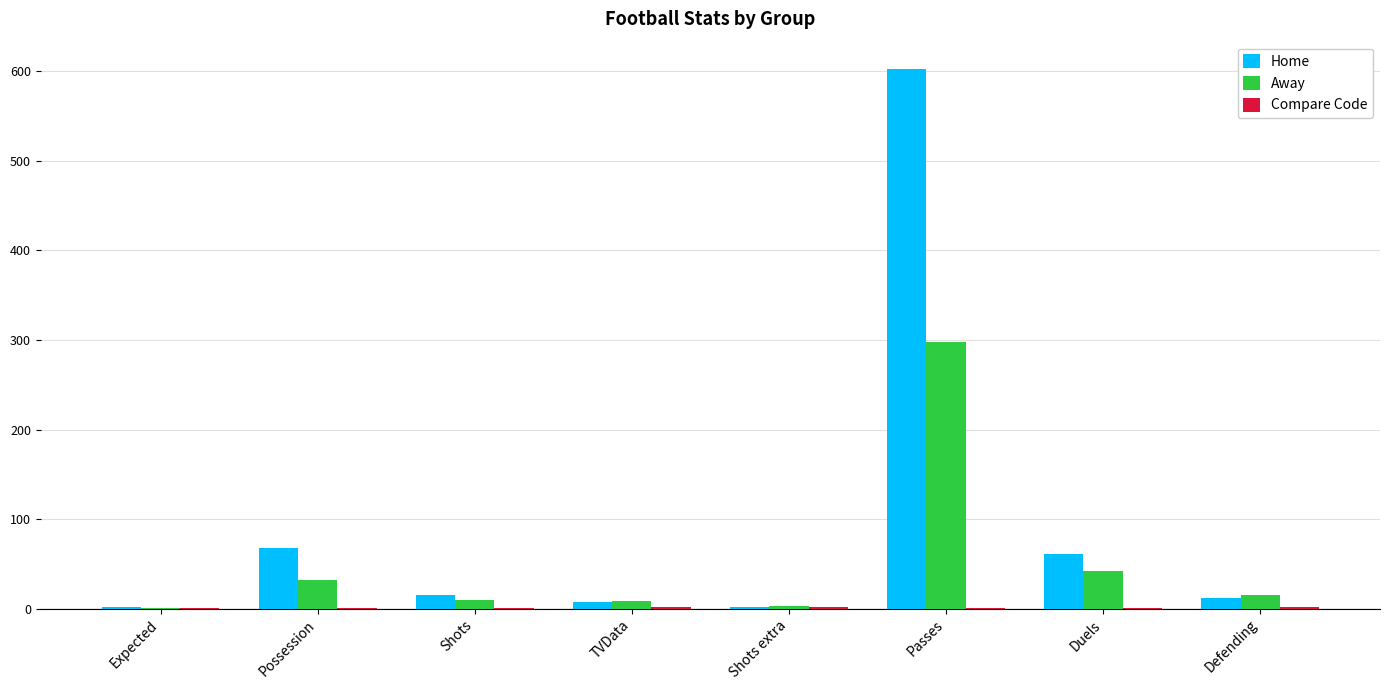

Which series has the largest total across all categories?

Home